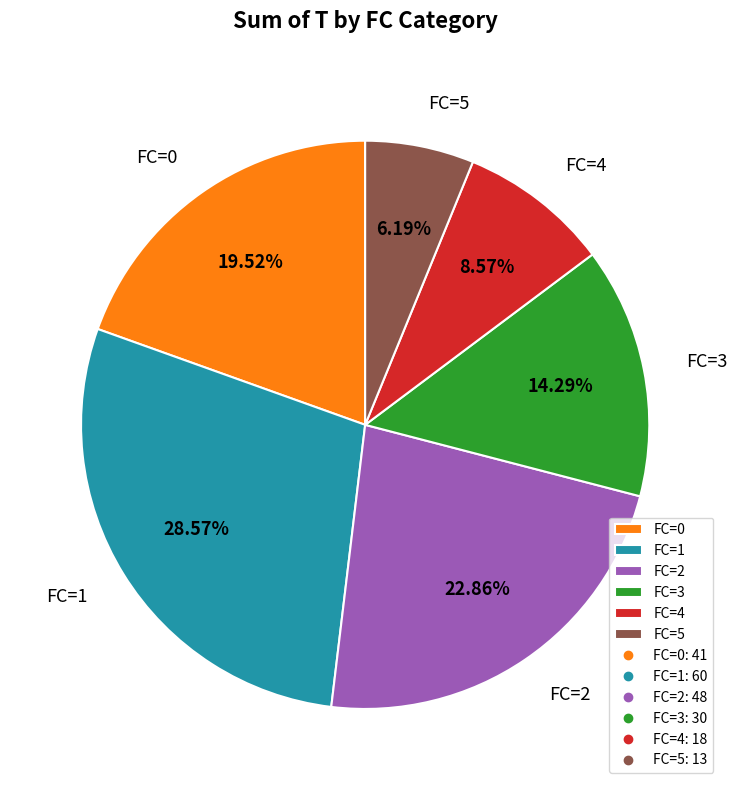

Is it true that FC=5 is 6% of the pie?

True